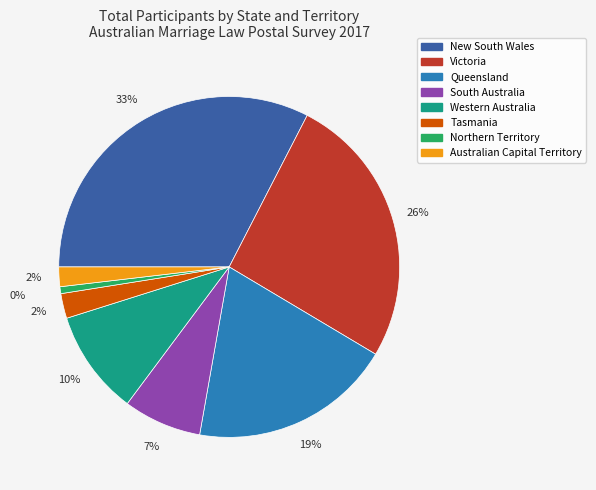

Is it true that Queensland is 25% of the pie?

False